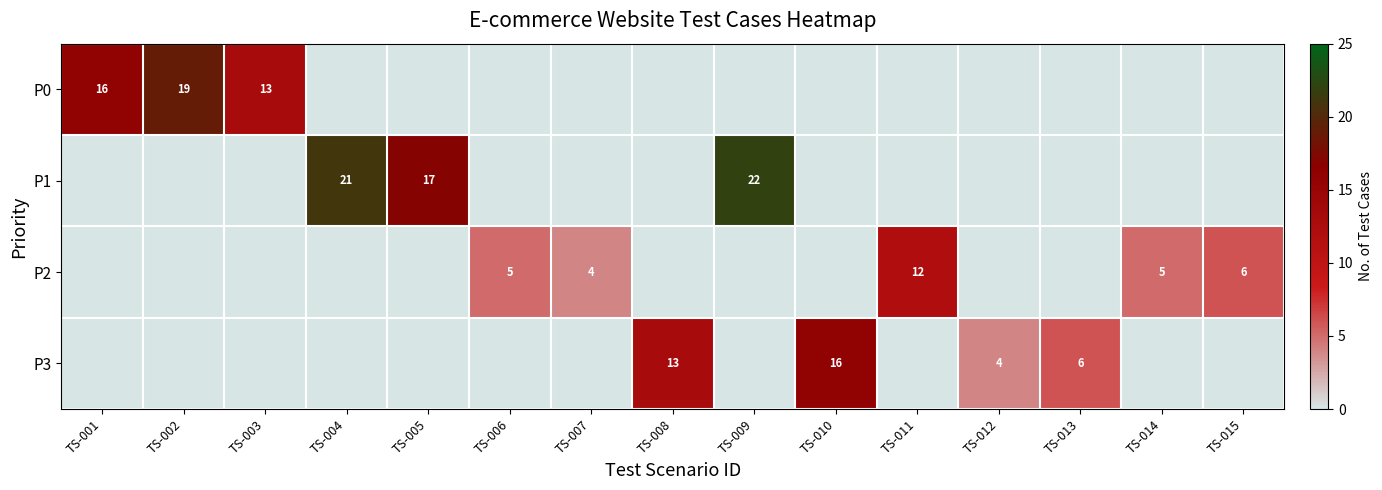

The value of P2 at TS-014 is 9. True or false?

False